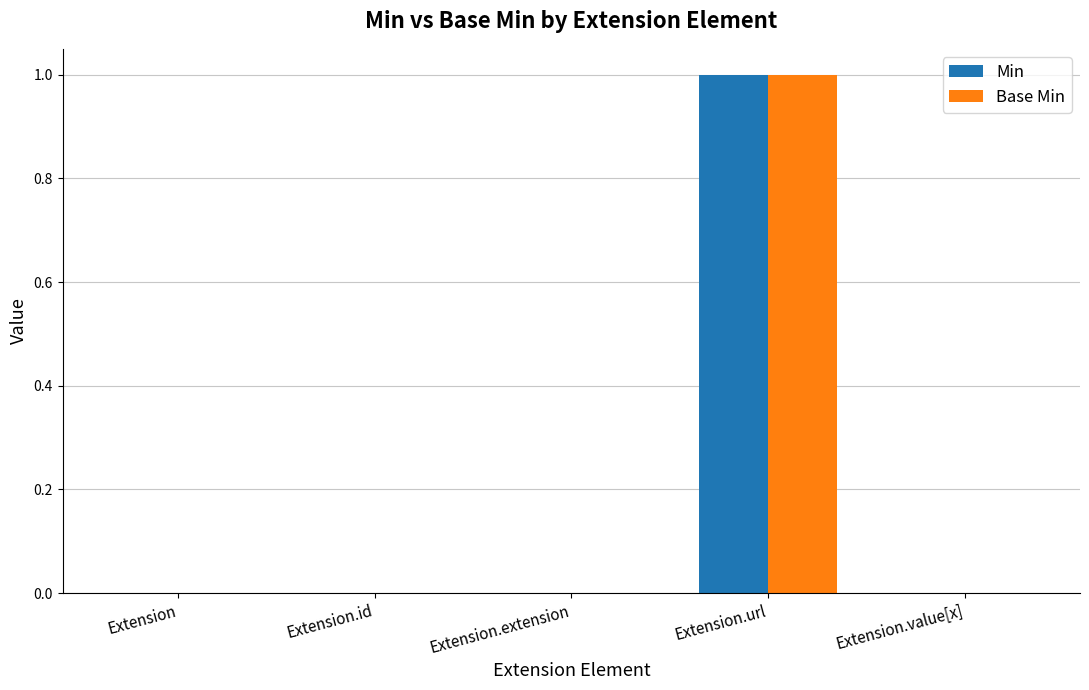

Which category has the highest value in the Base Min series?

Extension.url